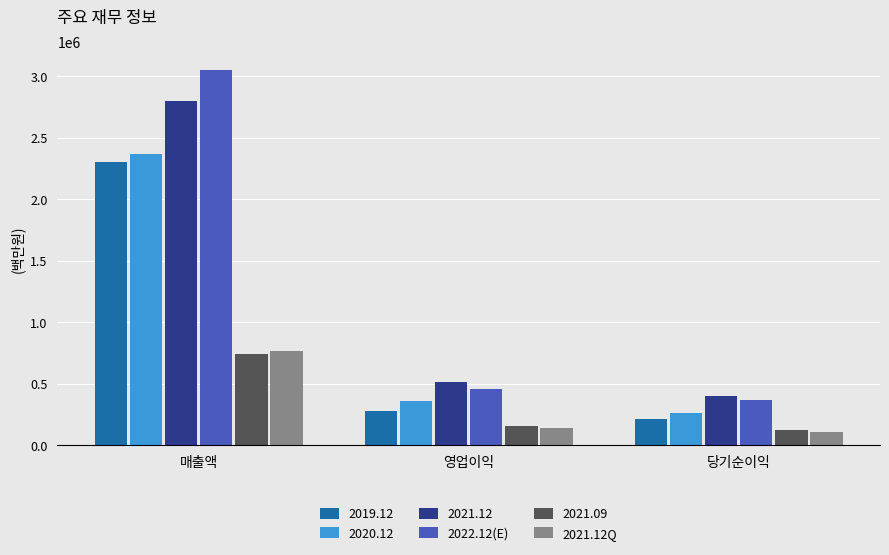

What is the label of the 3rd bar from the left?

당기순이익